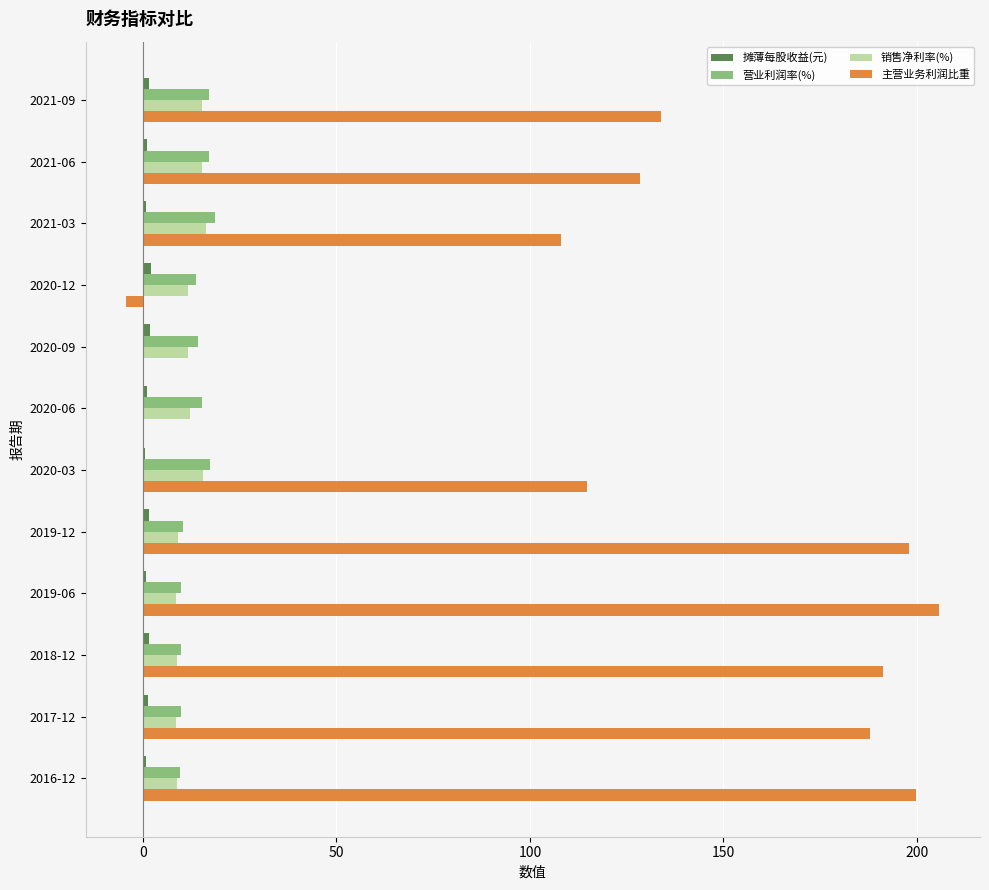

How many series are shown in this chart?

4